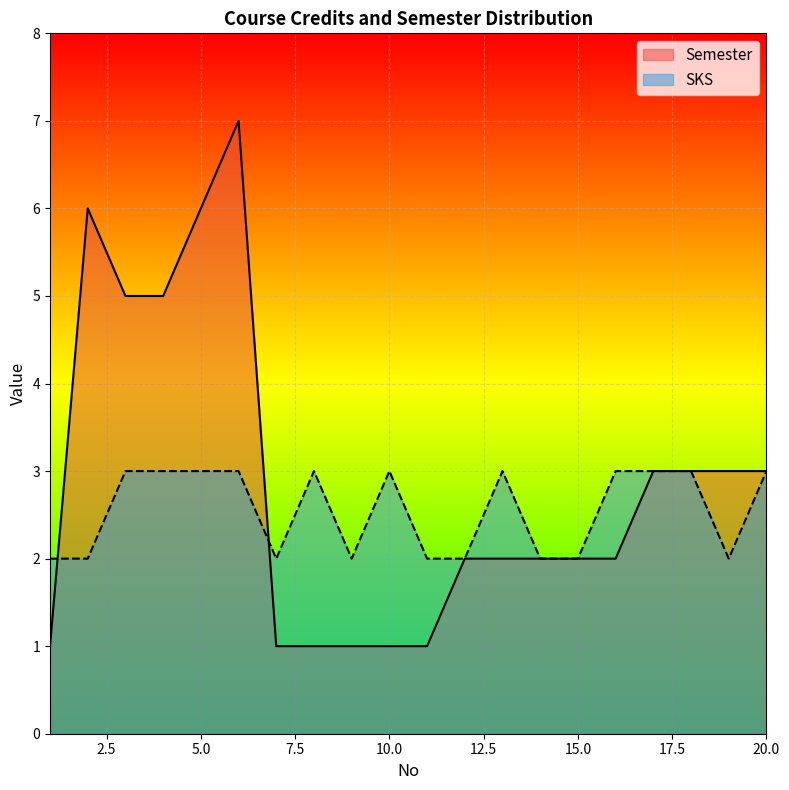

What are all the series names shown in the legend?

Semester, SKS